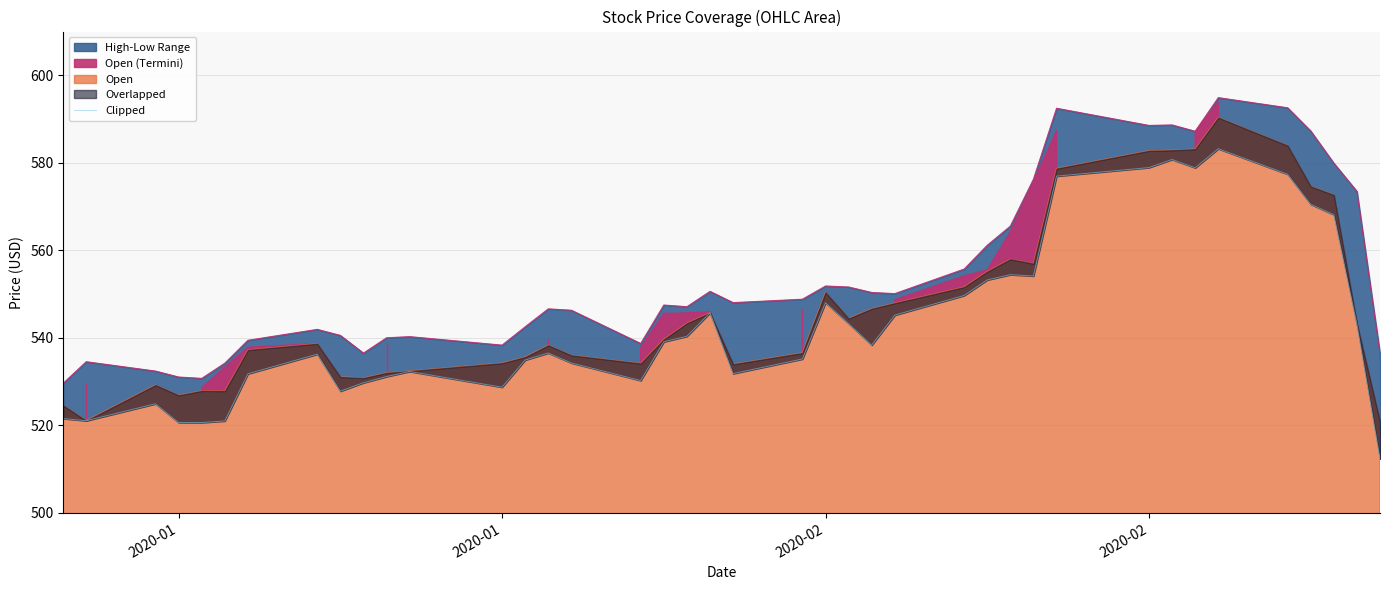

What is the minimum value shown in the chart?

512.4